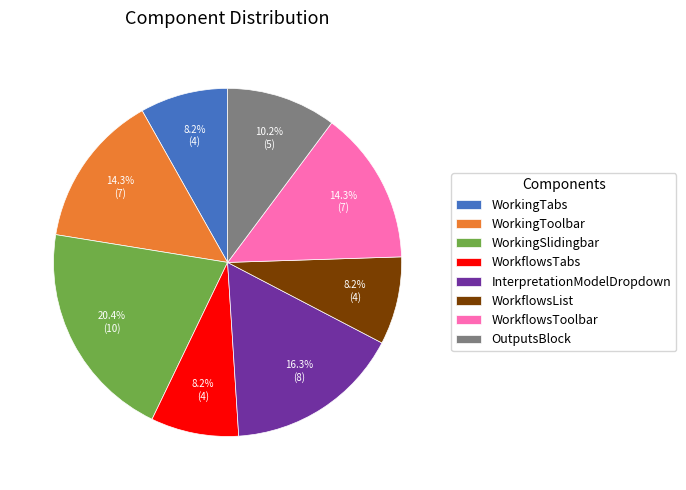

True or false: WorkflowsList accounts for 8% of the total.

True